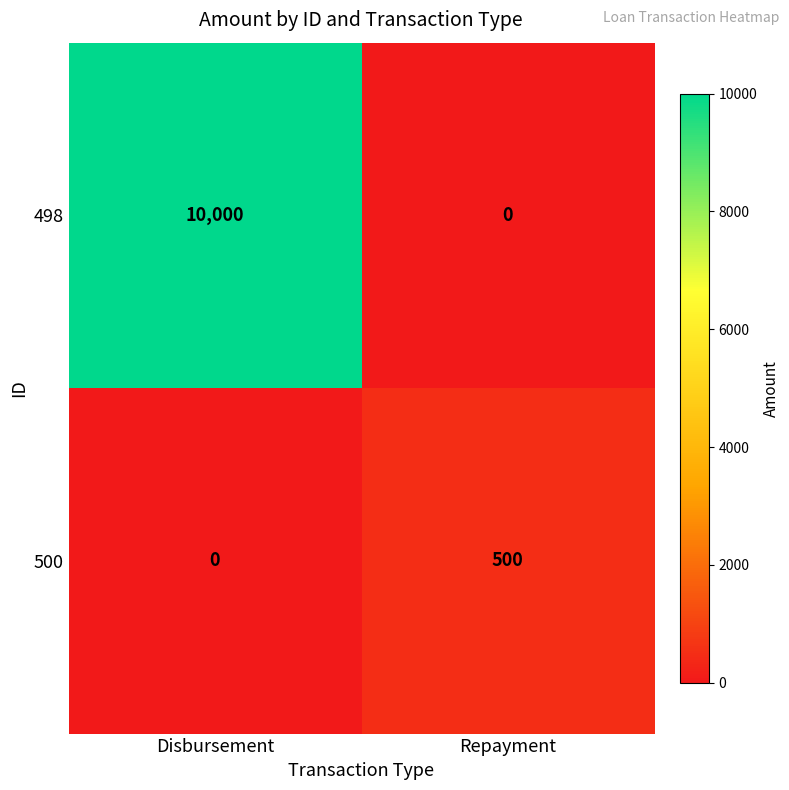

What is the approximate value of 500 at Repayment, to the nearest 10?

500